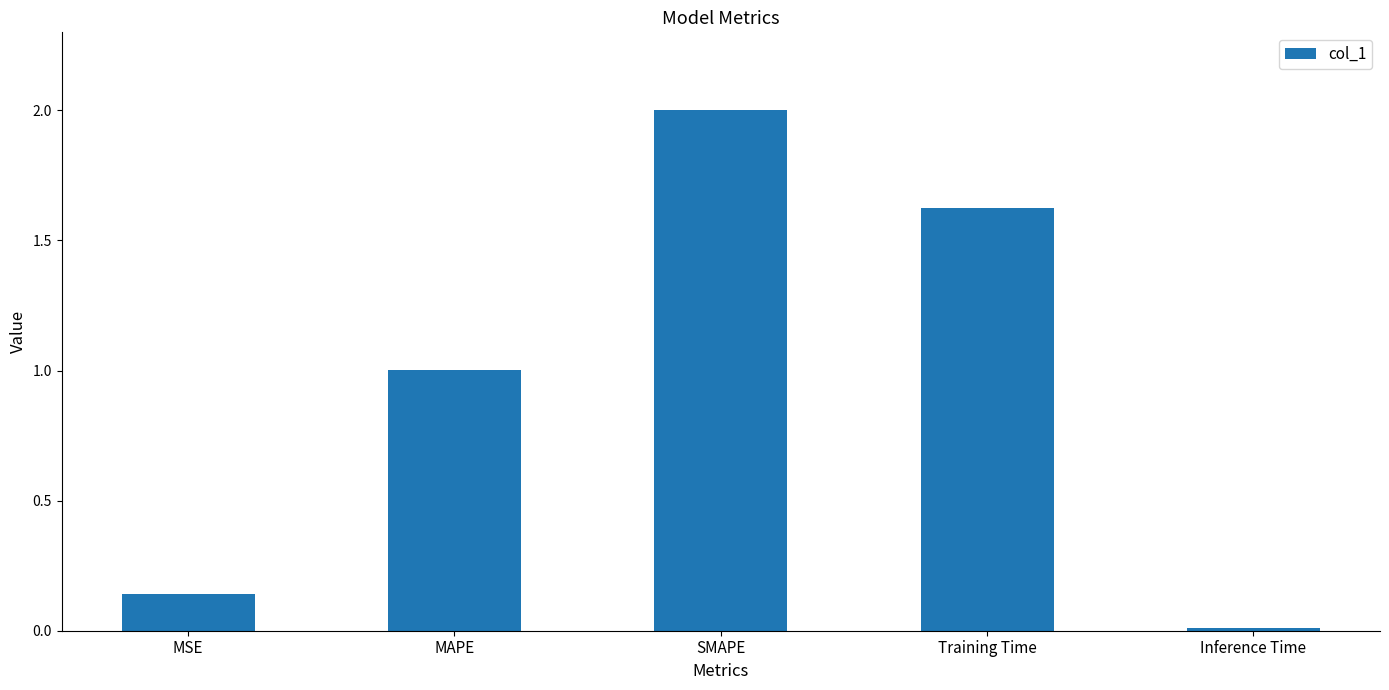

The chart shows a value of 1.1 at Training Time. True or false?

False